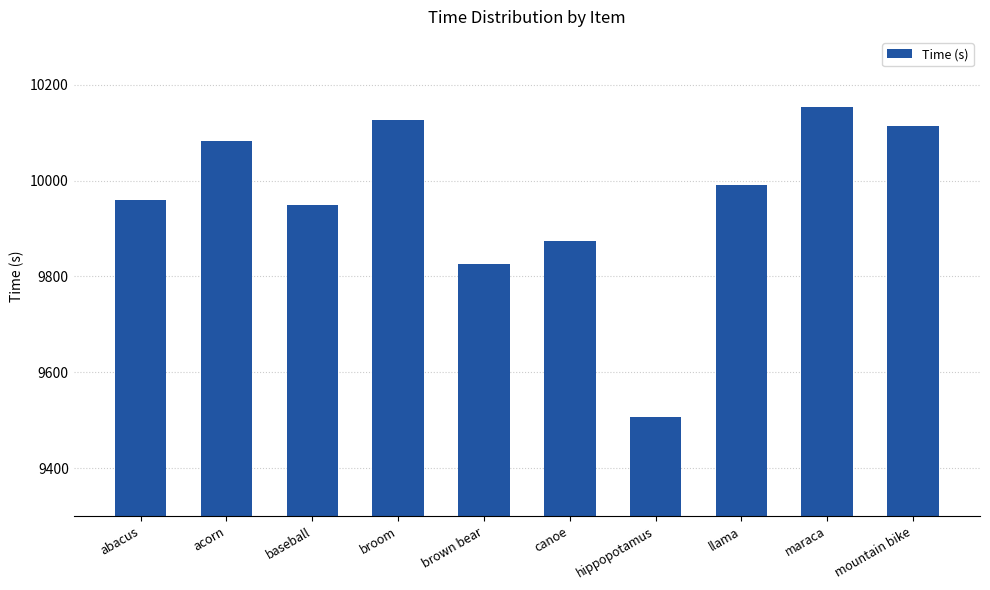

What is the ratio of the value at brown bear to the value at broom?

1.0